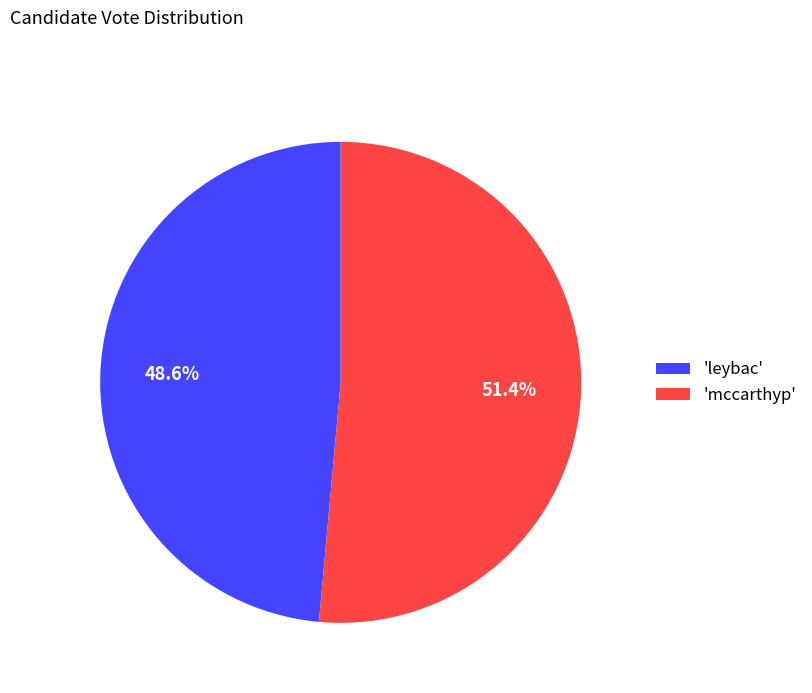

What is the largest slice in the pie chart?

'mccarthyp'